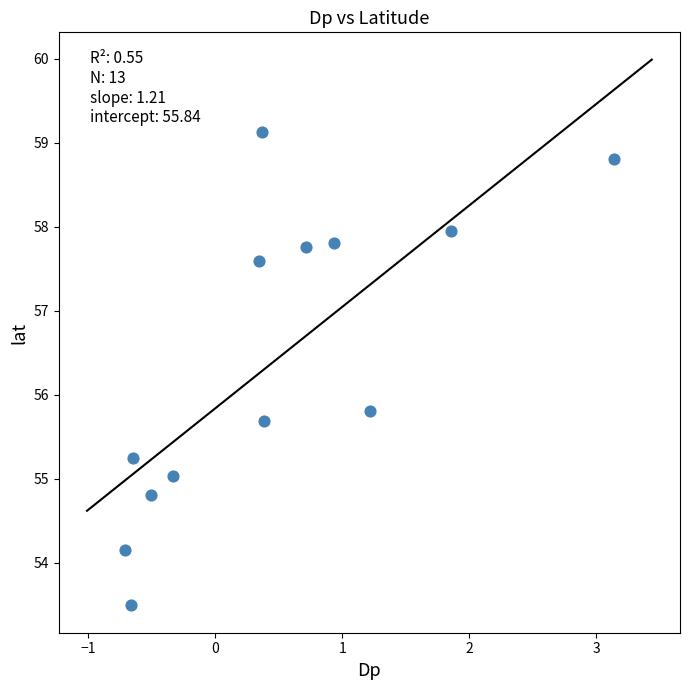

What is the range of Y values (max minus min)?

5.6